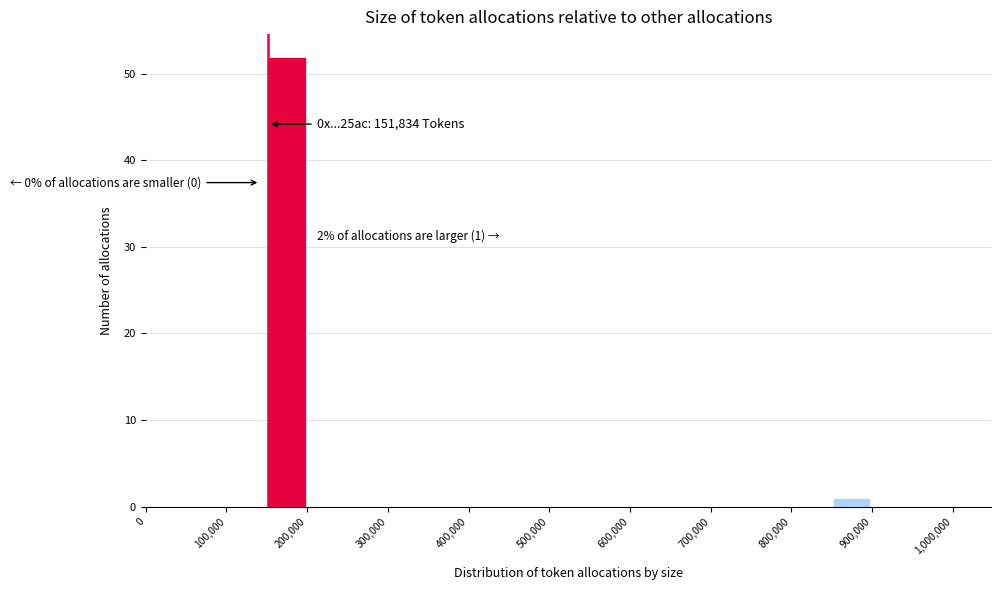

Which range on the x-axis has the tallest bar?

150000 to 200000